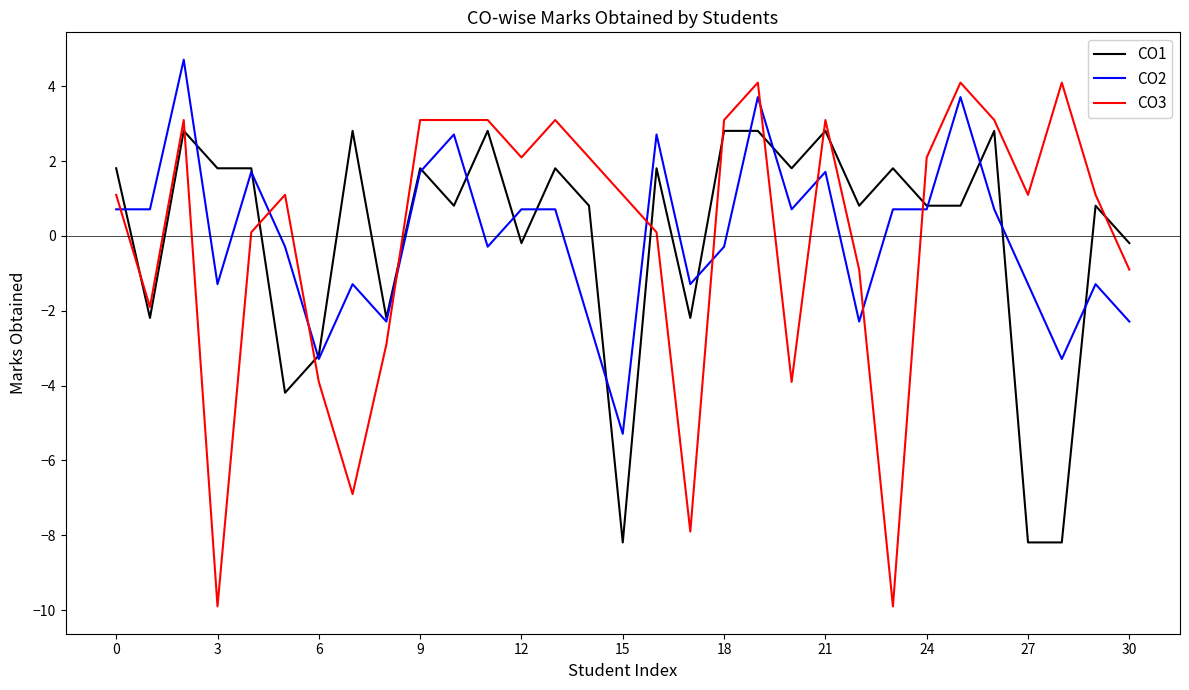

After their last crossing, which series has the higher values: CO3 or CO2?

CO3